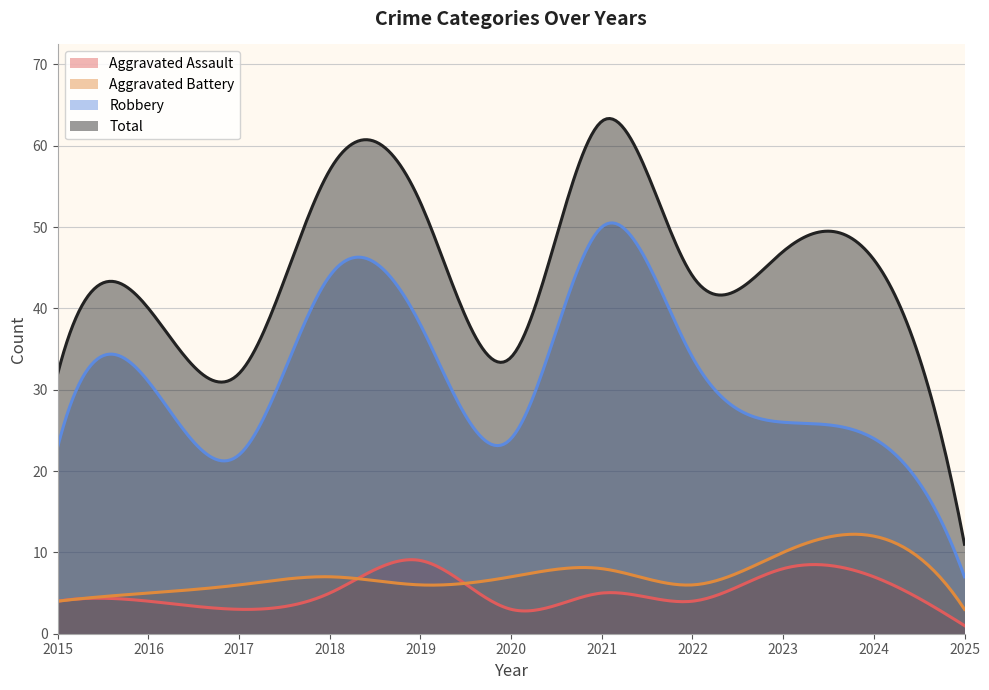

Reading left to right, what are all the values shown in this chart?

Aggravated Assault: 4	4	3	5	9	3	5	4	8	7	1
Aggravated Battery: 4	5	6	7	6	7	8	6	10	12	3
Robbery: 23	31	22	44	38	24	50	34	26	24	7
Total: 32	40	32	57	53	34	63	44	47	46	11